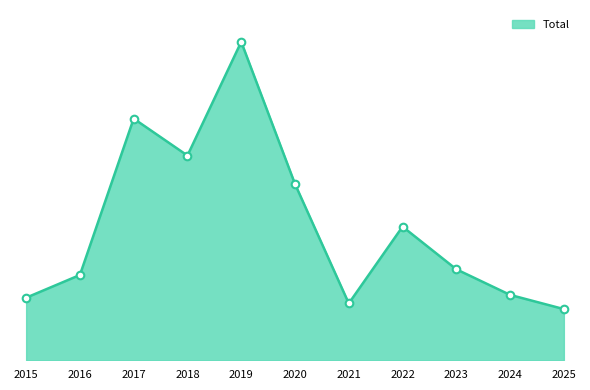

What is the change in value from 2022 to 2024?

-24